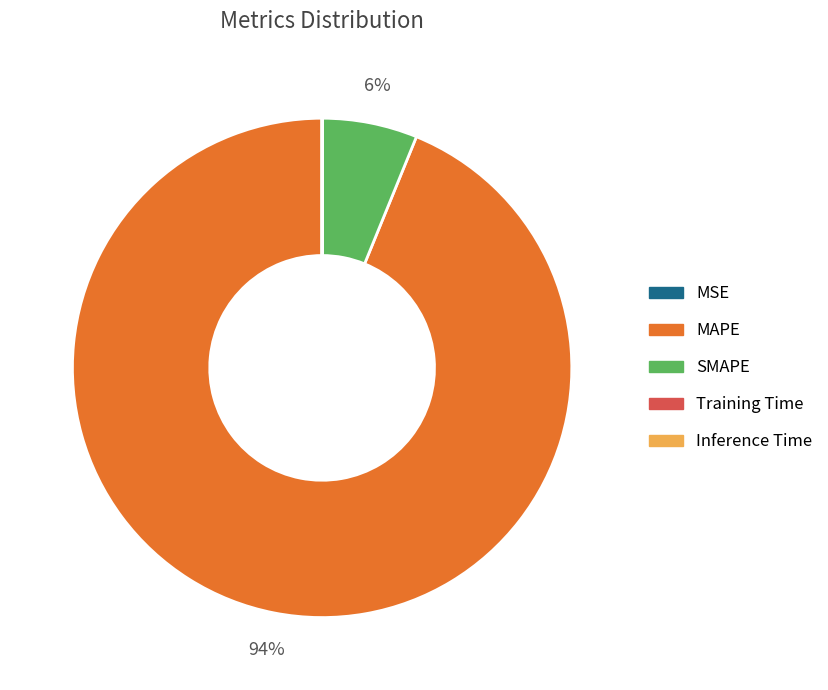

Is SMAPE the majority of the pie?

No